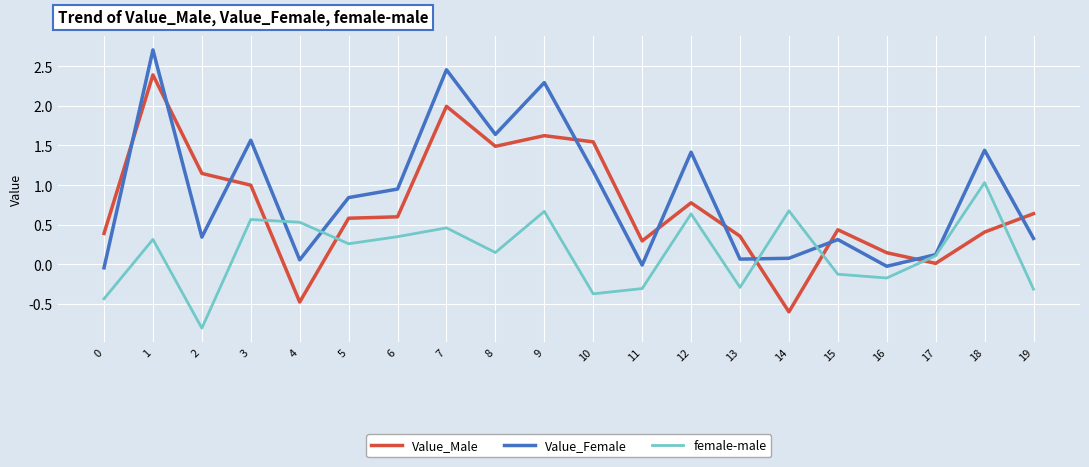

How many lines are shown in the chart?

3